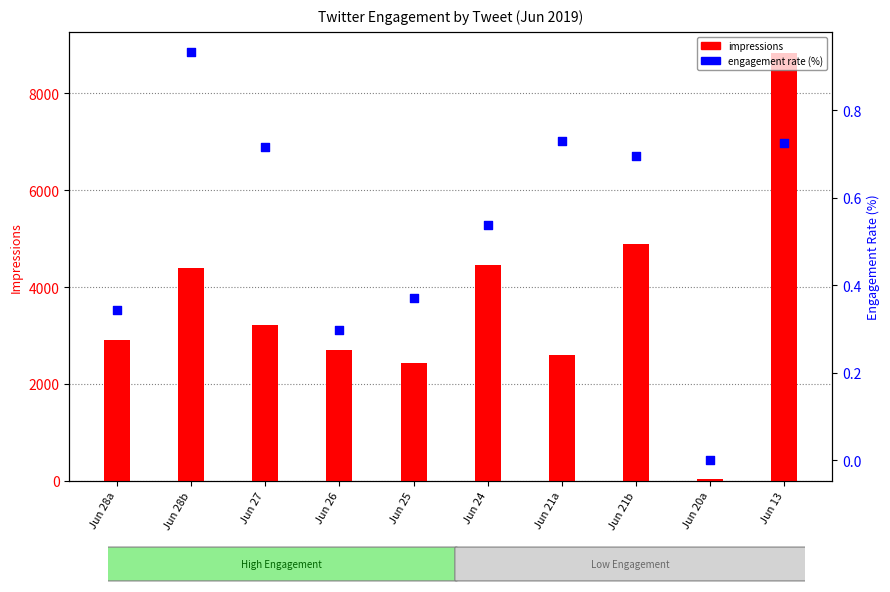

What are all the series names shown in the legend?

impressions, engagement rate